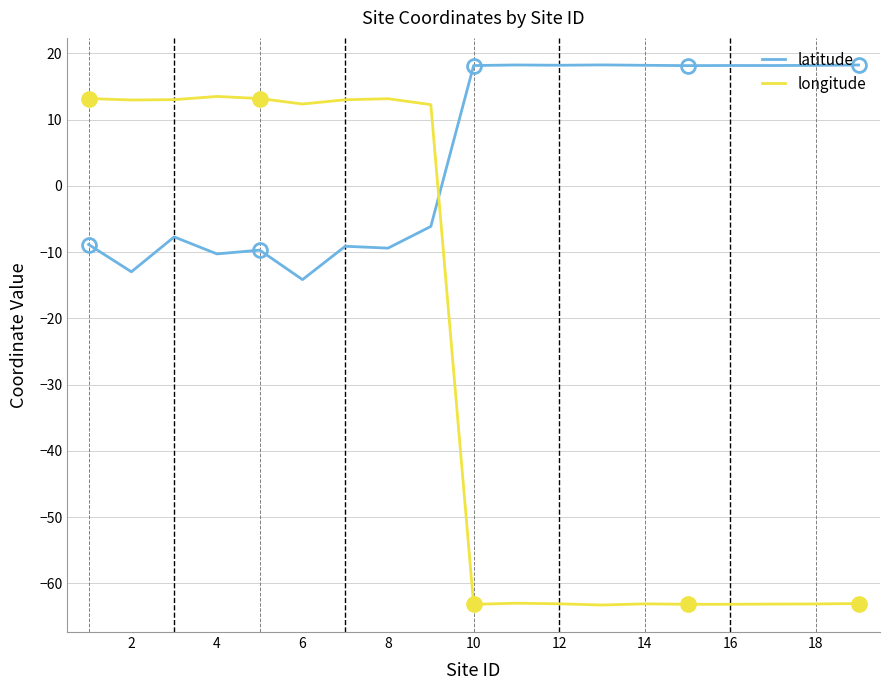

Rank the series by their maximum value, from highest to lowest.

latitude, longitude